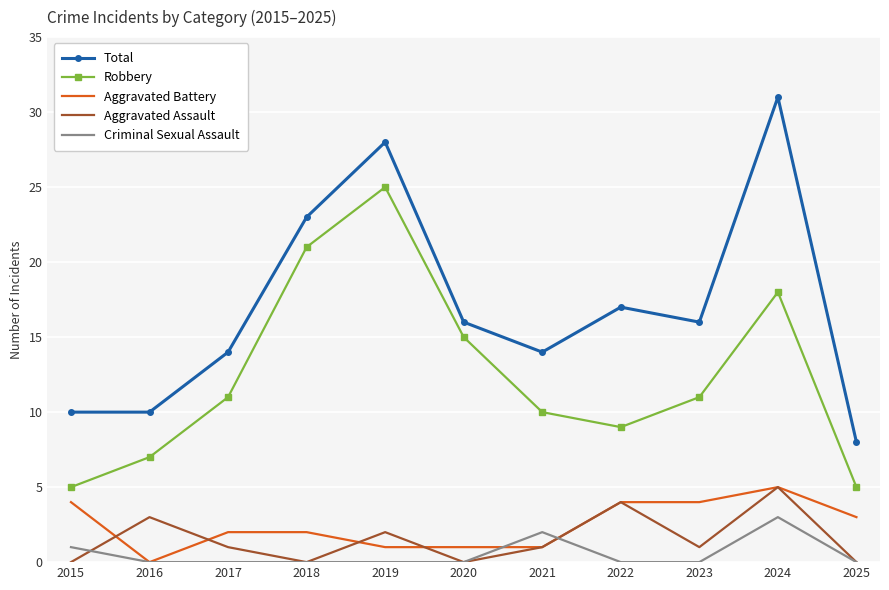

The value of Robbery at 2015 is 5. True or false?

True